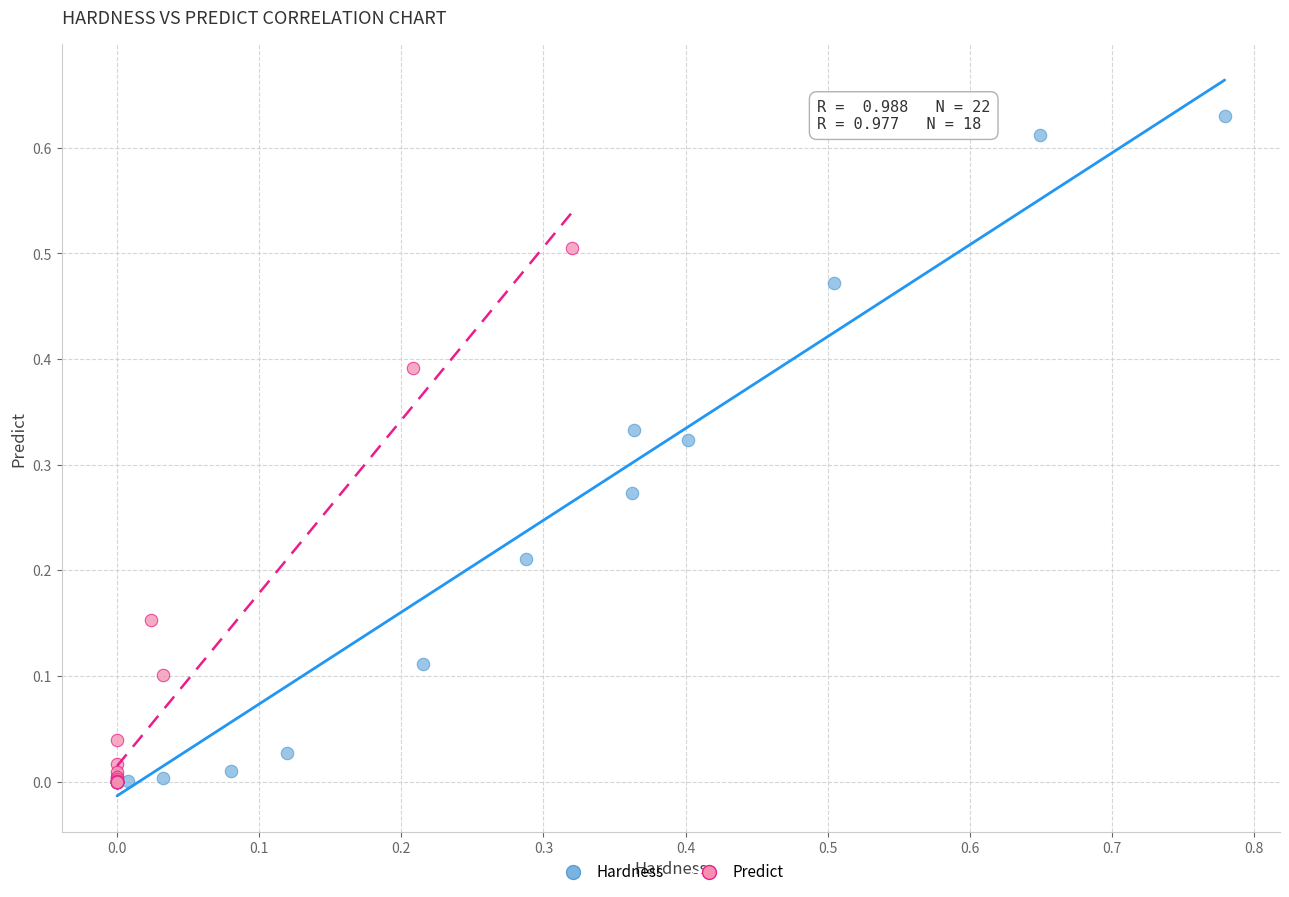

Which series reaches the maximum Y coordinate?

Hardness